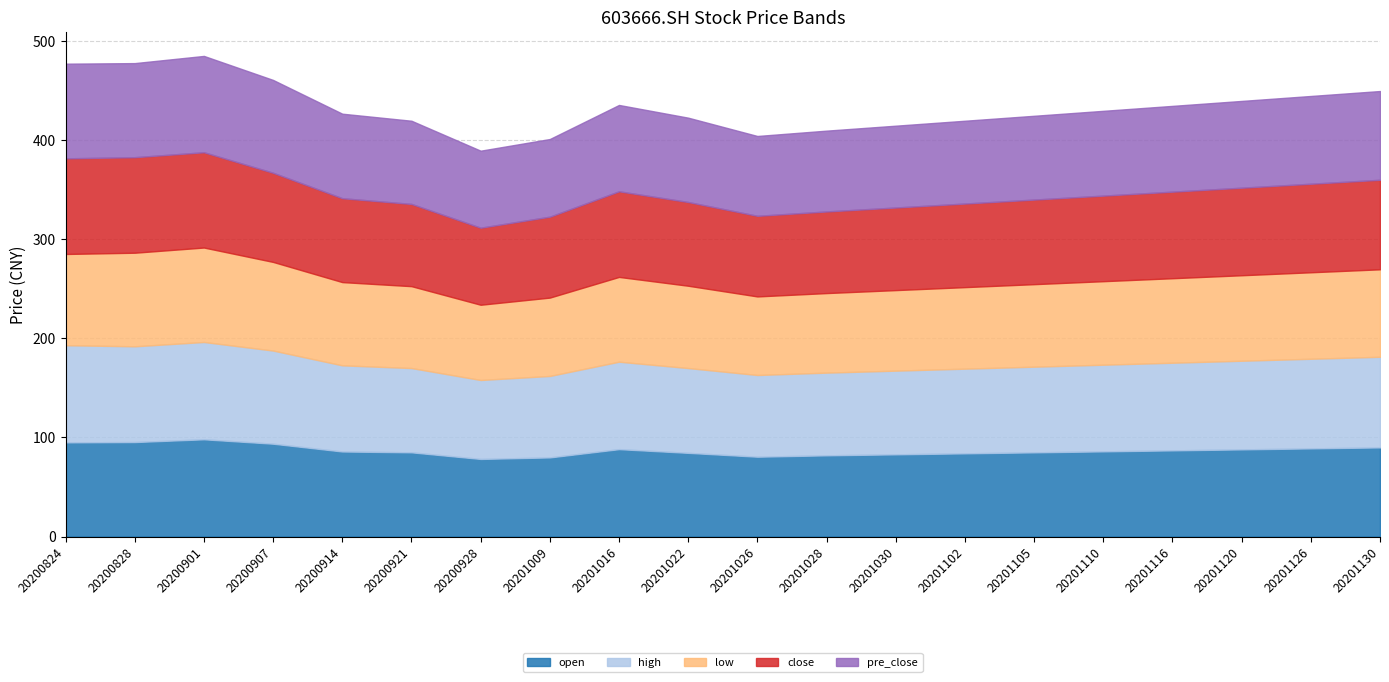

True or false: low and close cross at least once.

False